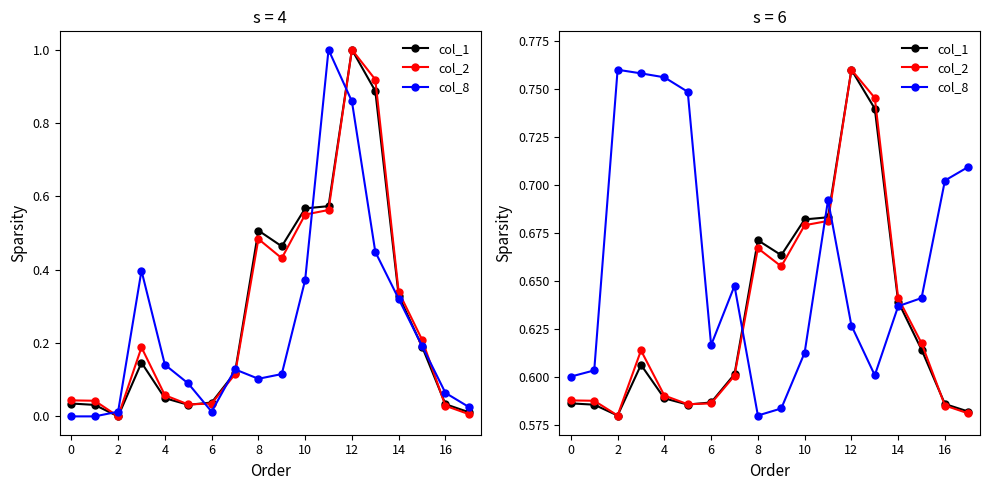

What is the value of the col_1 point at the 4th from the left?

0.6